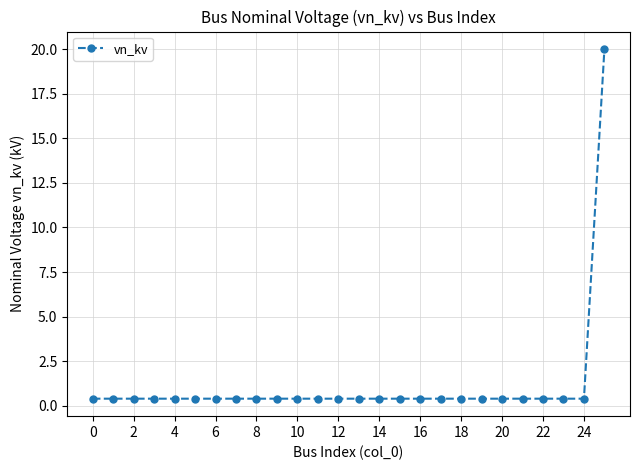

What is the maximum value shown in the chart?

20.0